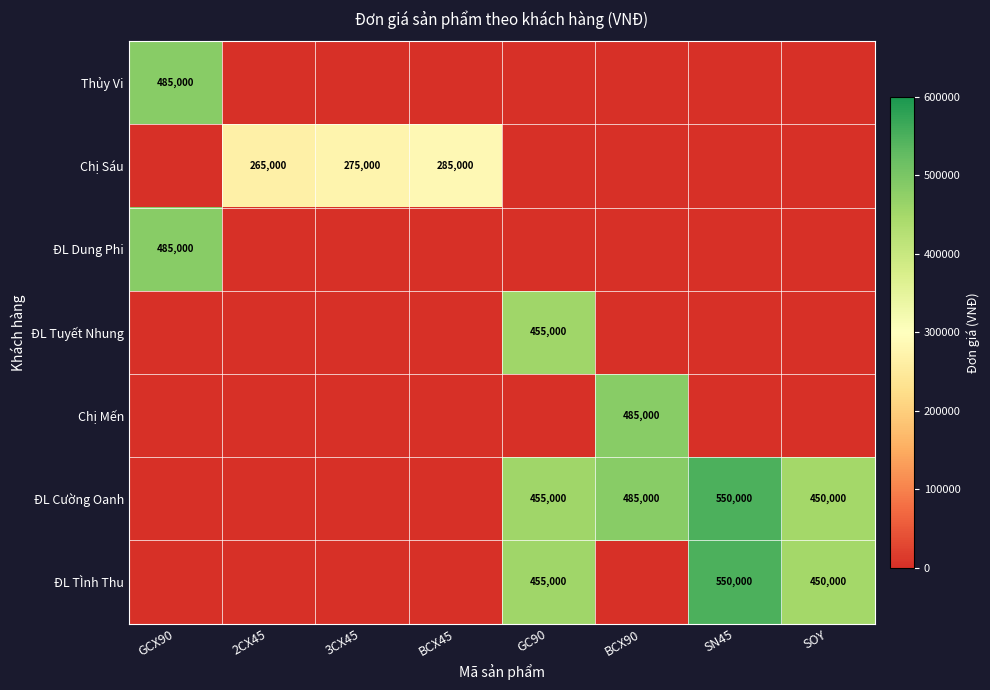

Is it true that Chị Sáu equals 285000 at BCX45?

True